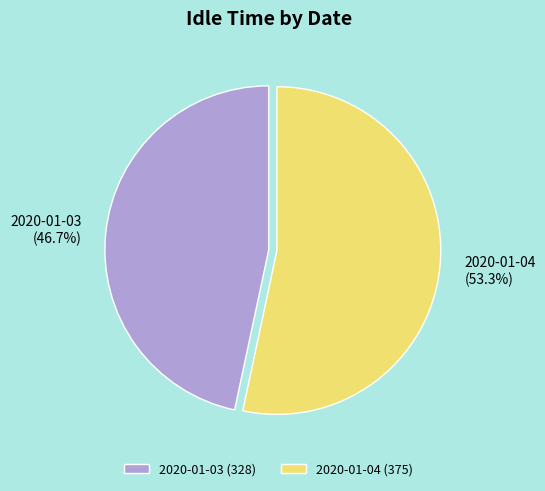

Count the number of slices in the pie.

2